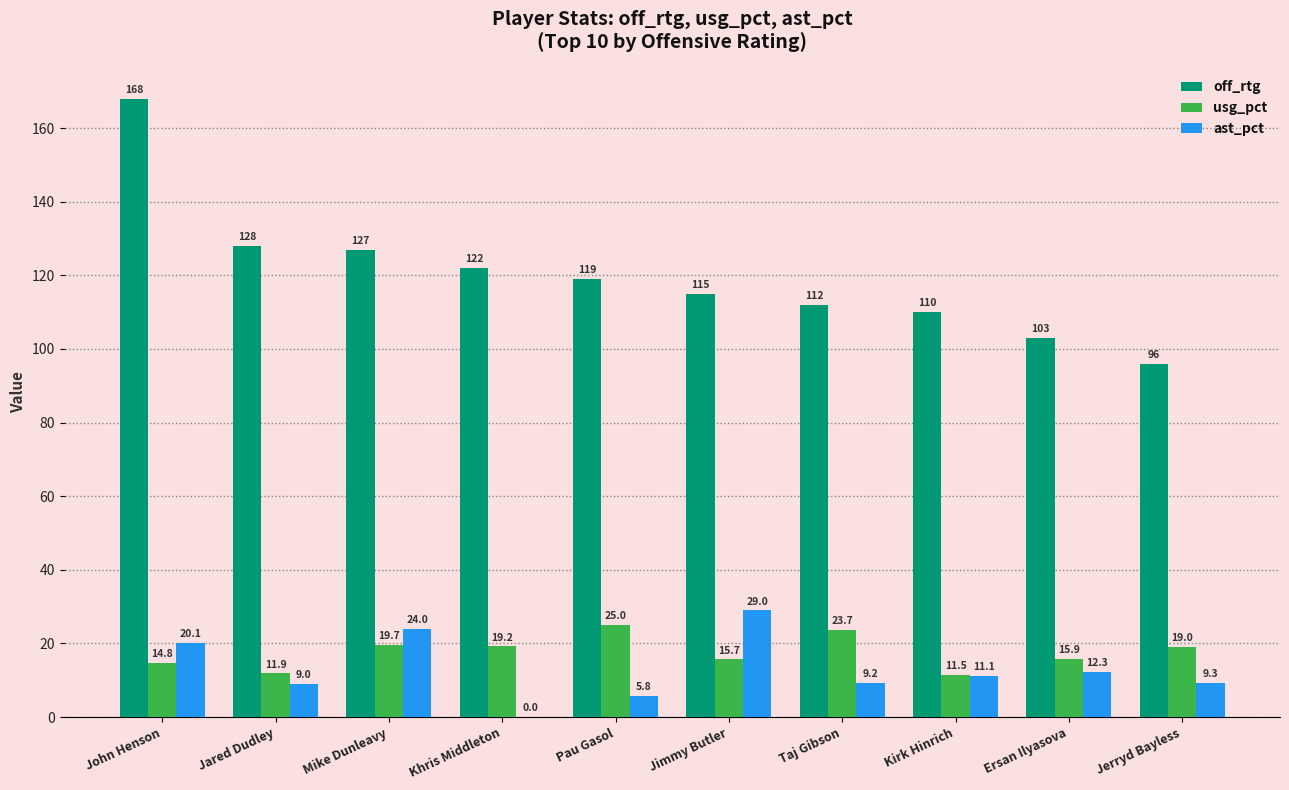

At which category is the sum across all series the highest?

John Henson